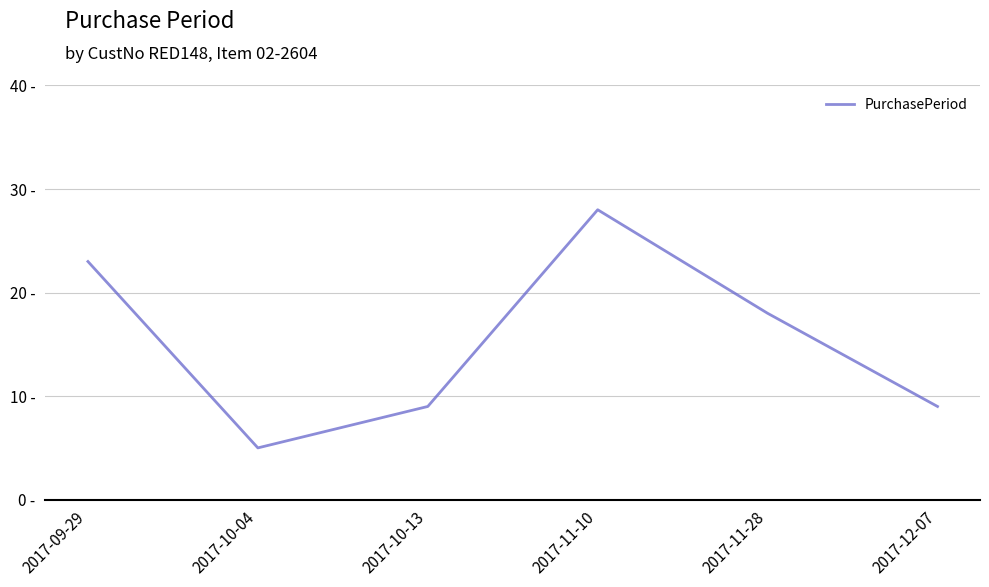

Count the values in the range 9 to 23.

4